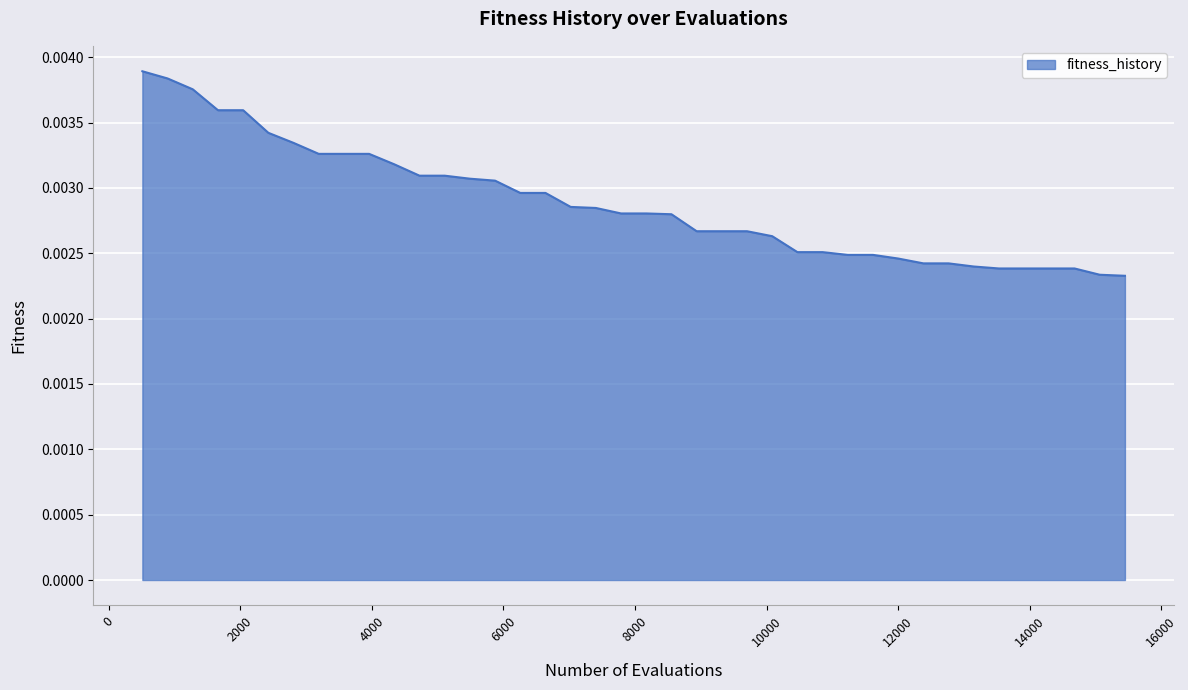

Does the chart display data point markers on the line(s)?

No